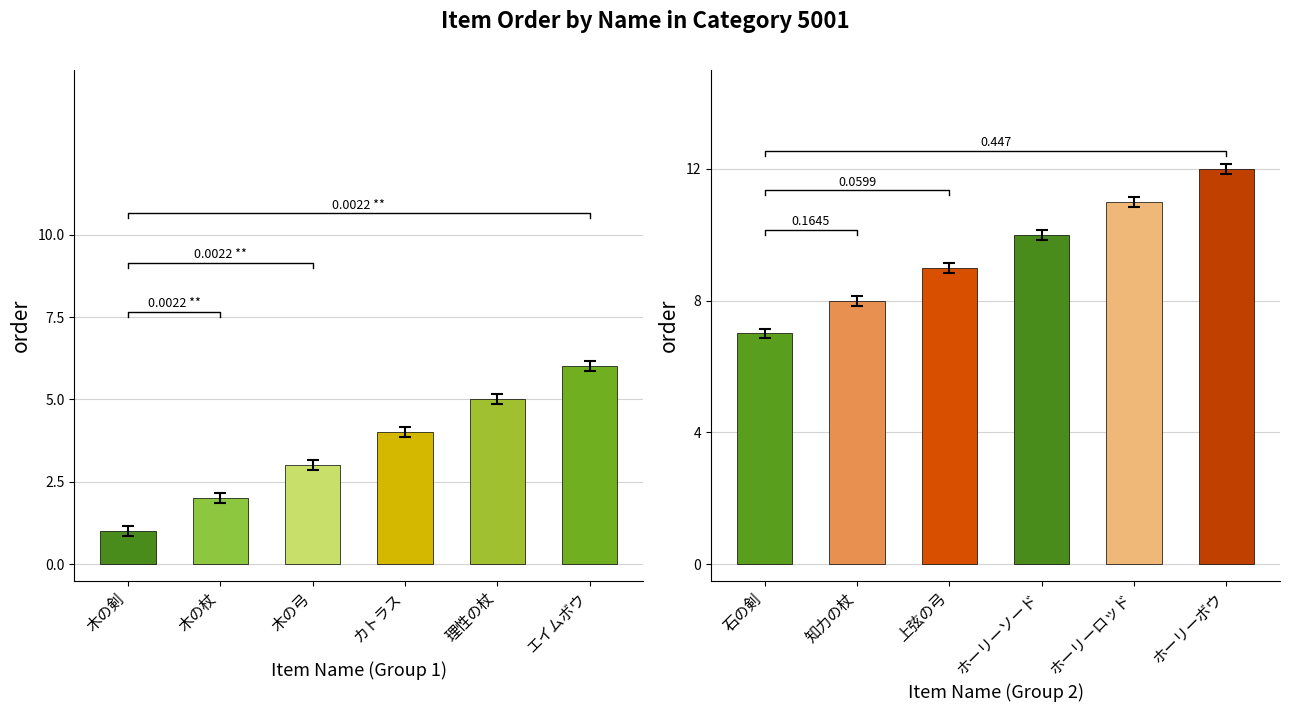

What is the ratio of the value at 木の剣 to the value at 知力の杖?

0.1